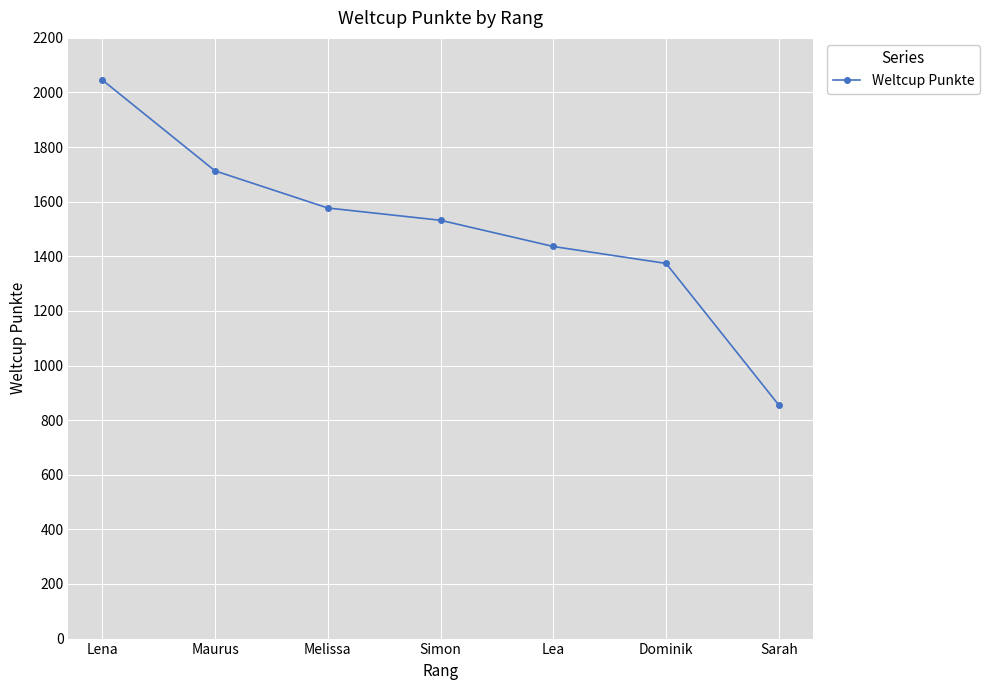

Reading right to left, what are all the values shown in this chart?

855	1374	1436	1532	1577	1713	2046